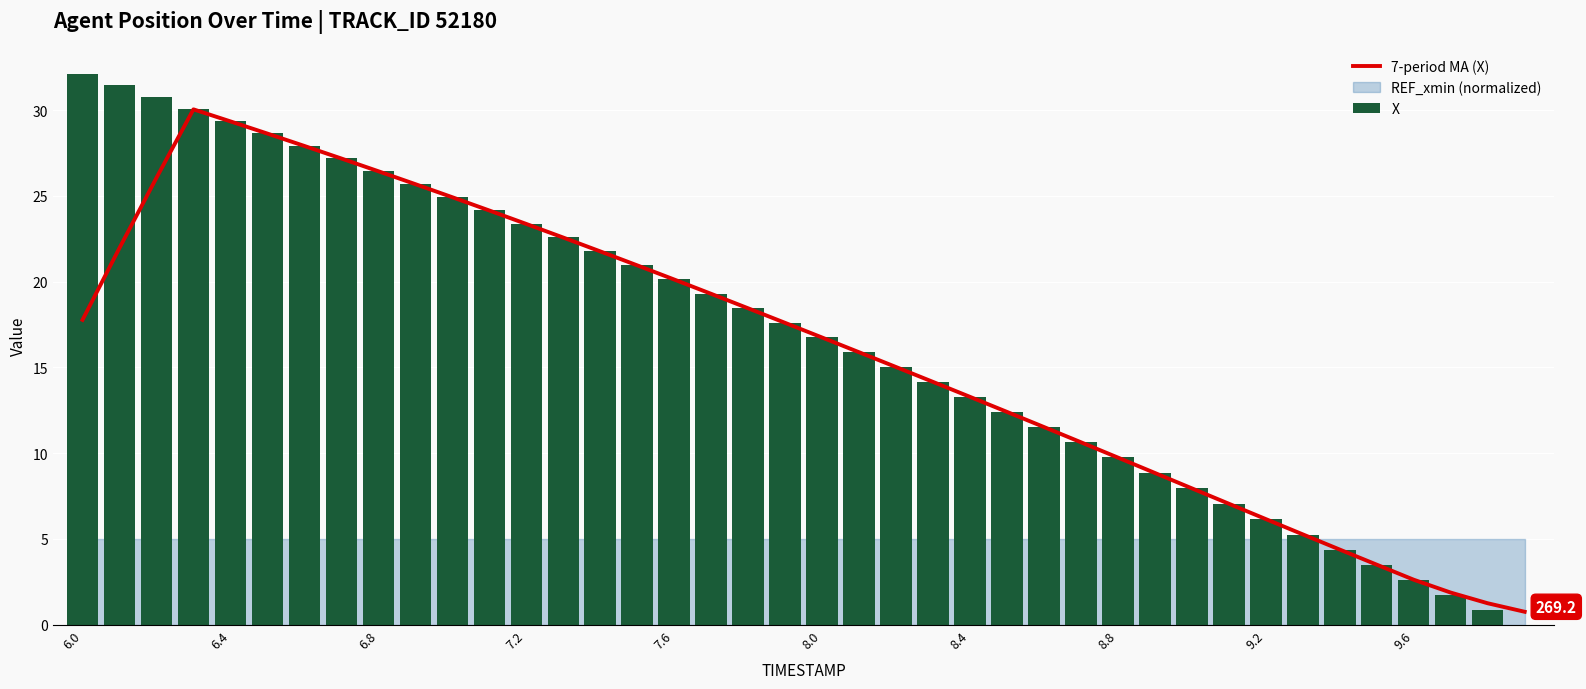

Between 6.8 and 35, which series saw the biggest shift?

X